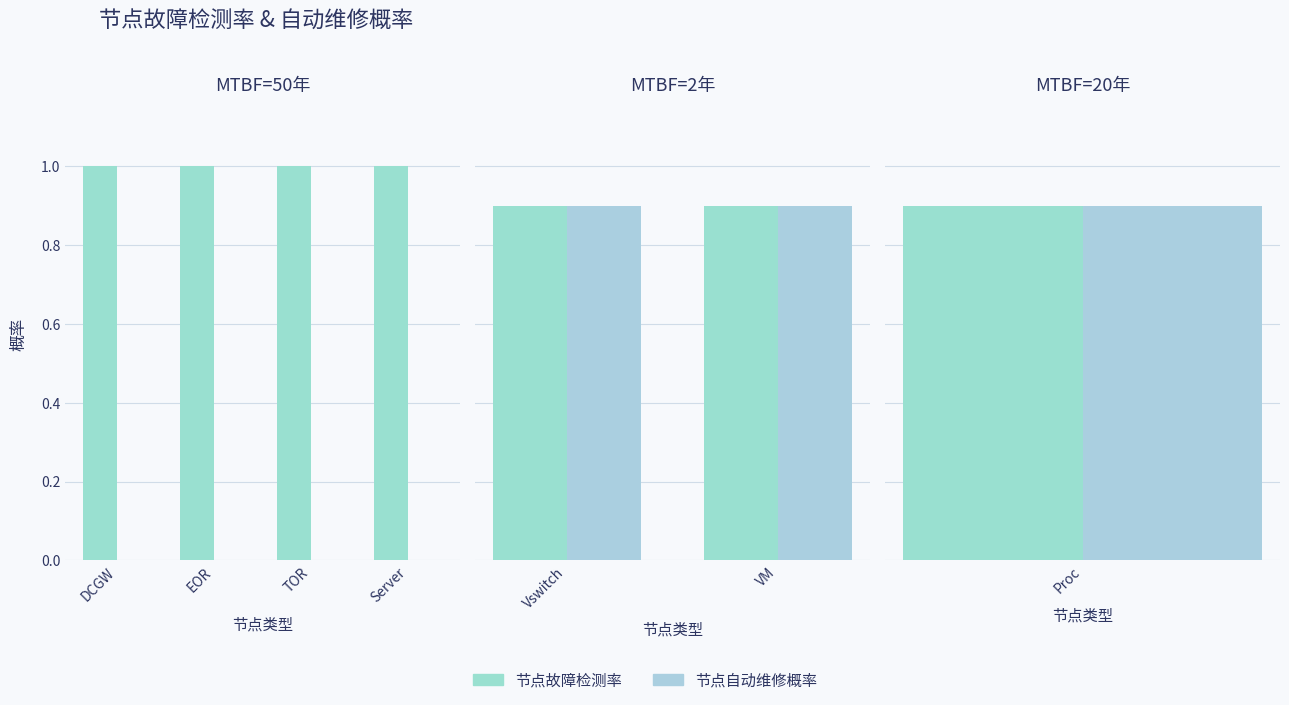

Does the chart contain any negative values?

No